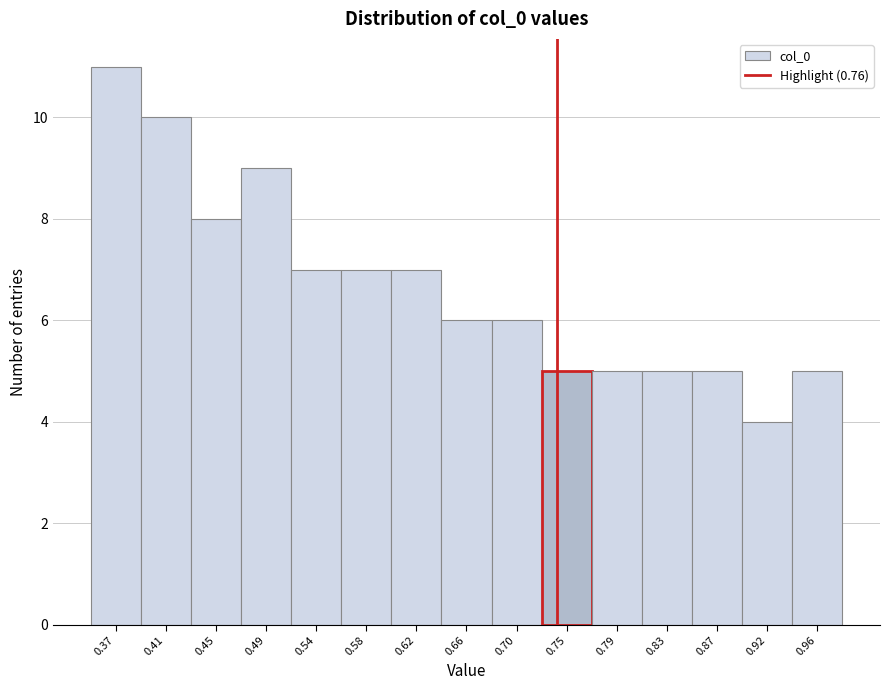

Reading right to left, what are all the values shown in this chart?

0.96=5	0.92=4	0.87=5	0.83=5	0.79=5	0.75=5	0.70=6	0.66=6	0.62=7	0.58=7	0.54=7	0.49=9	0.45=8	0.41=10	0.37=11